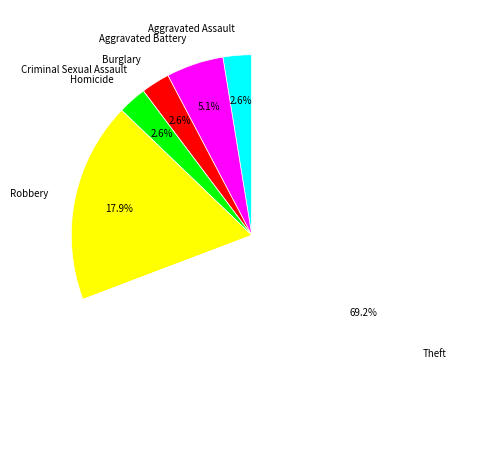

What is the ratio of the value at Theft to the value at Robbery?

3.9